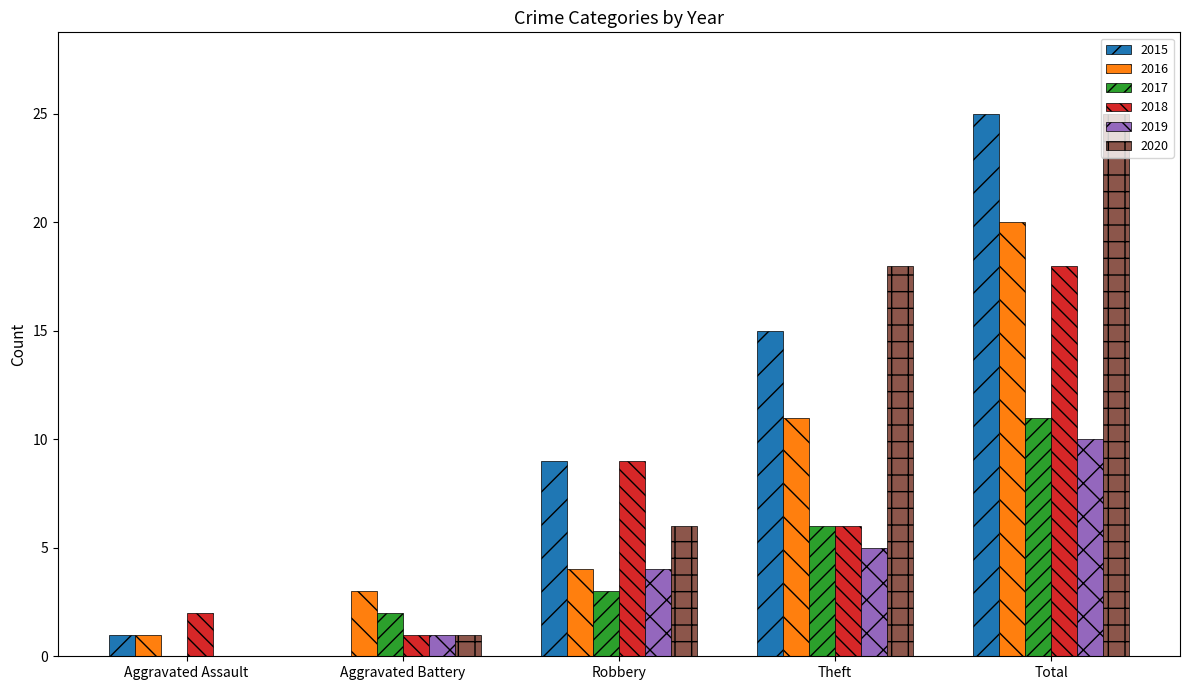

Is the value of 2015 at Robbery greater than the value of 2020 at Total?

No